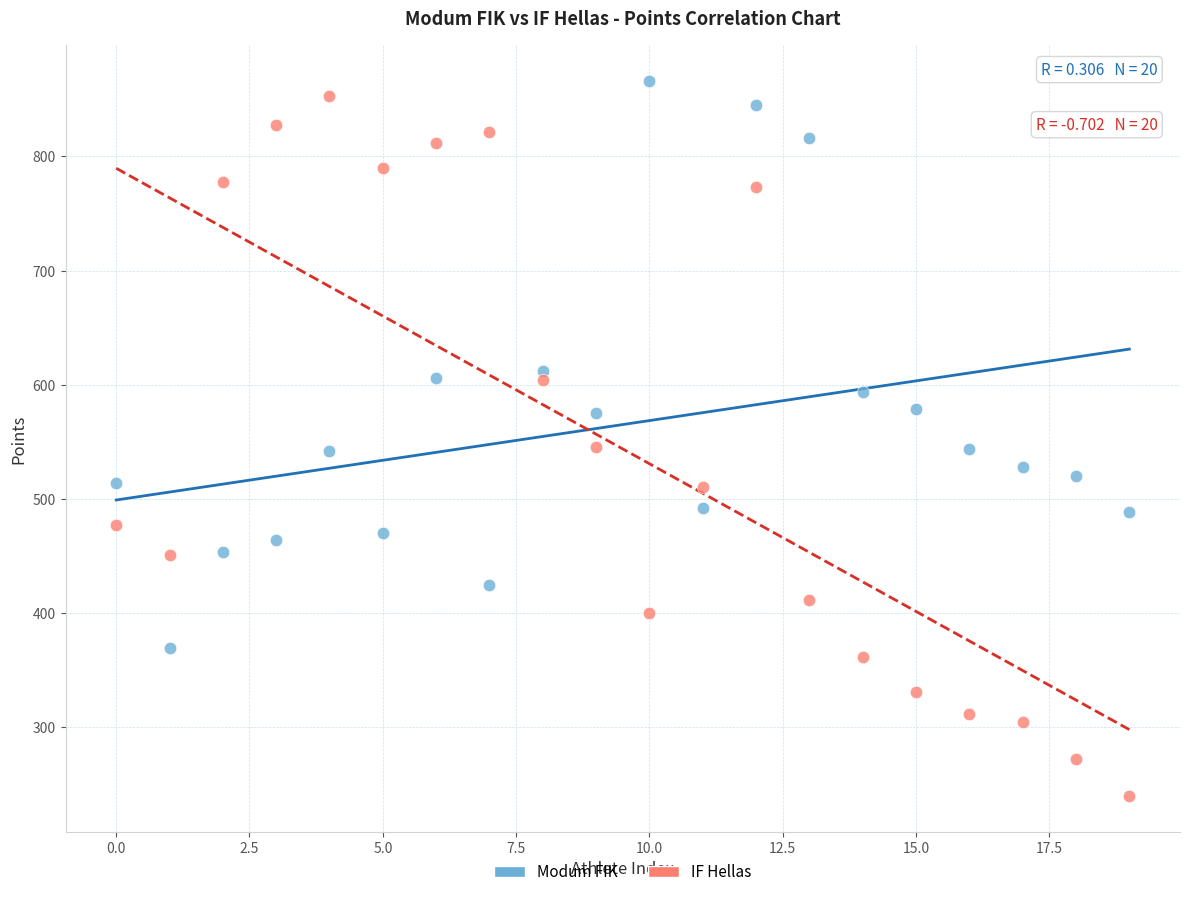

Which series reaches the minimum Y coordinate?

IF Hellas